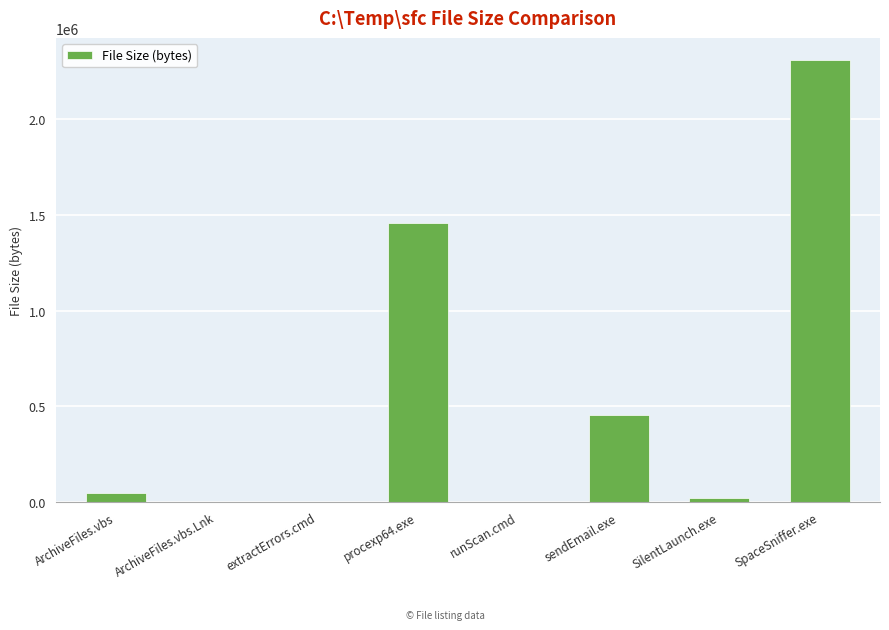

Count the number of categories in the chart.

8